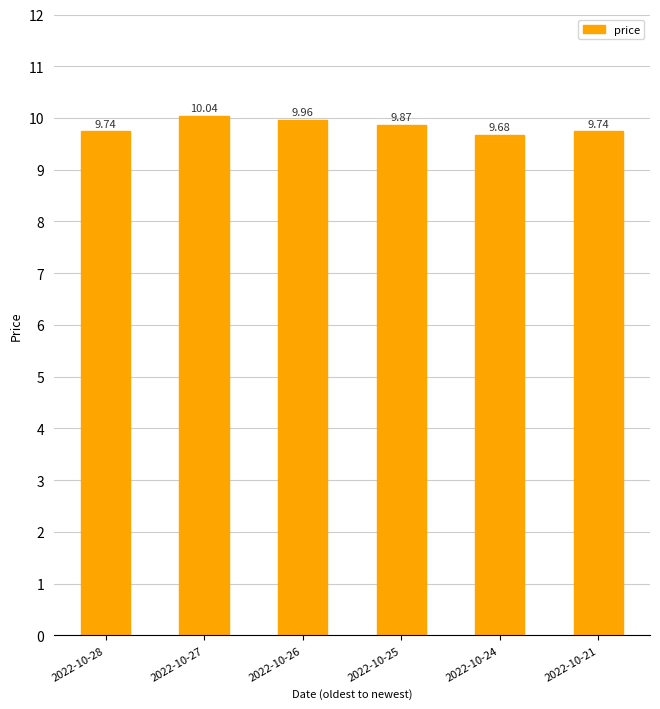

What is the maximum value shown in the chart?

10.0